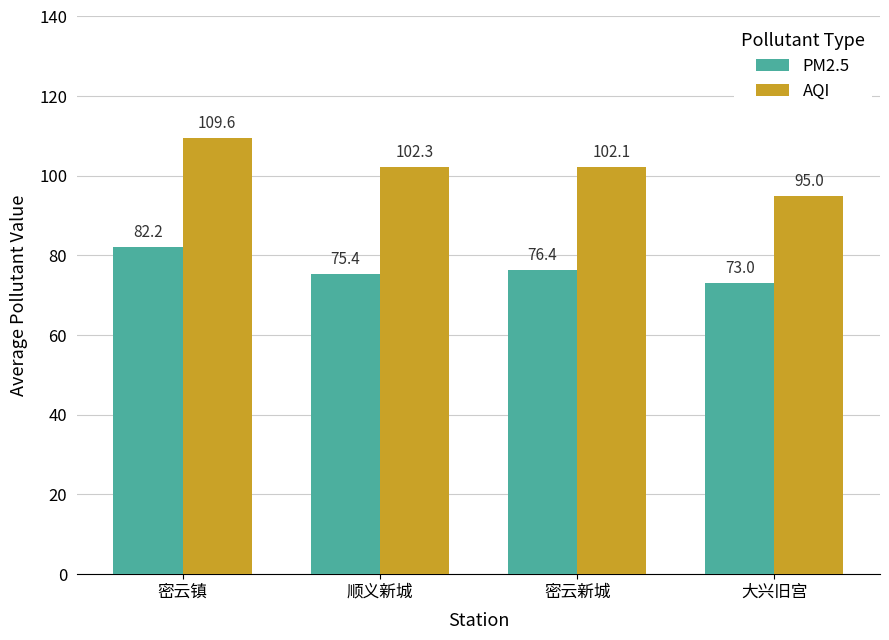

What is the maximum value shown in the chart?

109.6